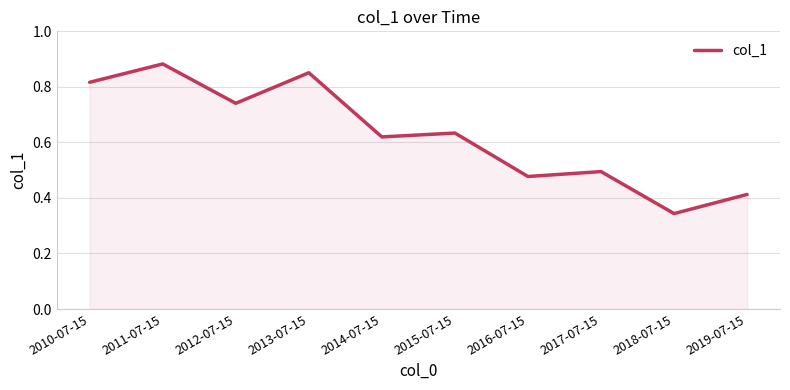

What position from the right is 2010-07-15?

10